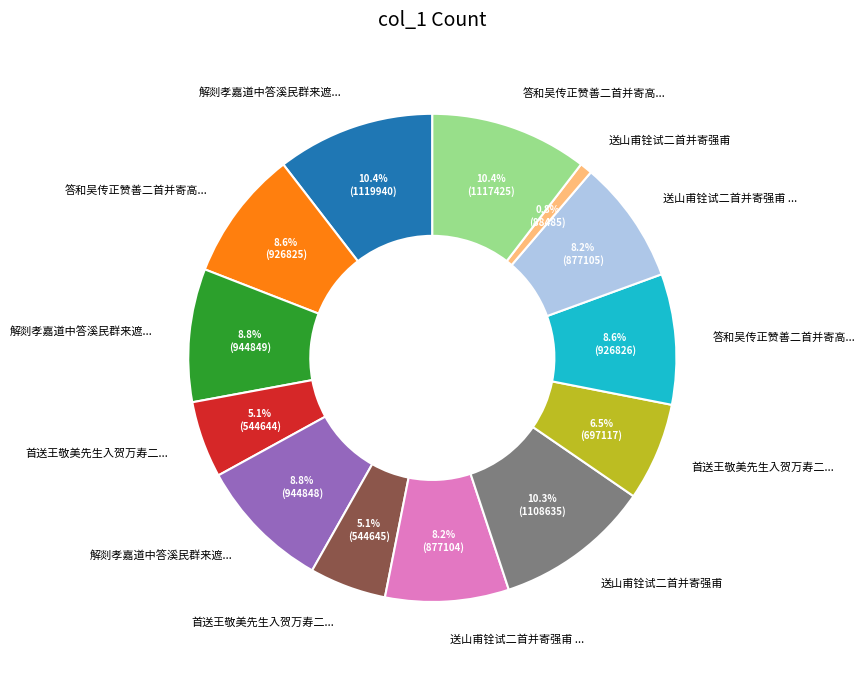

Is there any slice that represents more than half of the pie?

No